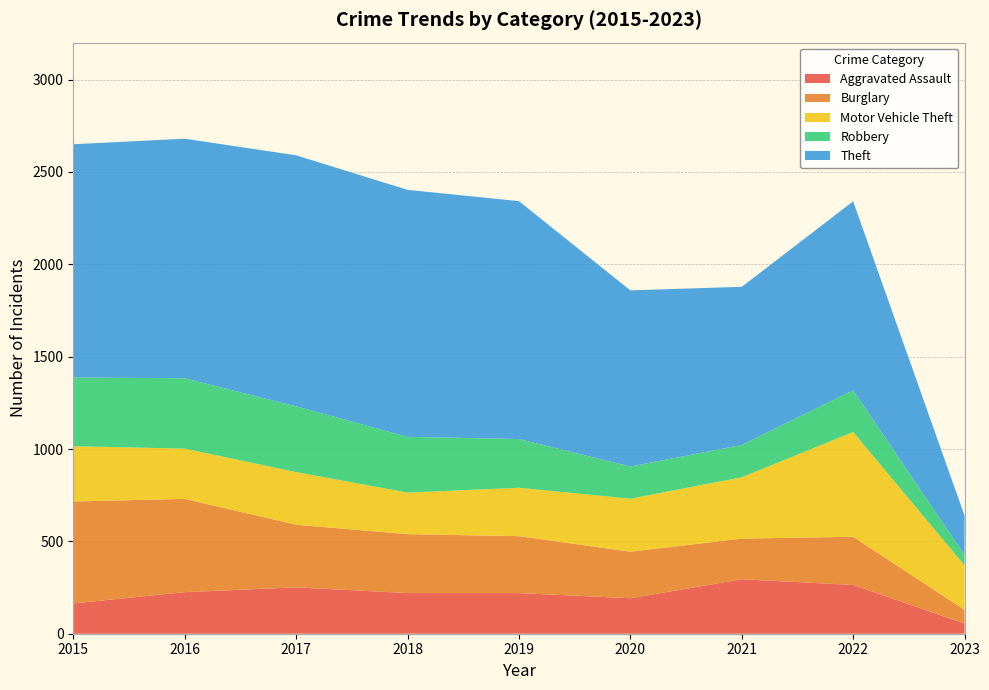

Reading left to right, what are all the values shown in this chart?

Aggravated Assault: 164	225	251	220	220	192	295	264	55
Burglary: 552	505	339	319	308	252	220	261	74
Motor Vehicle Theft: 299	272	285	225	262	287	332	567	241
Robbery: 372	381	356	302	264	174	175	226	56
Theft: 1263	1297	1359	1337	1288	954	856	1023	213